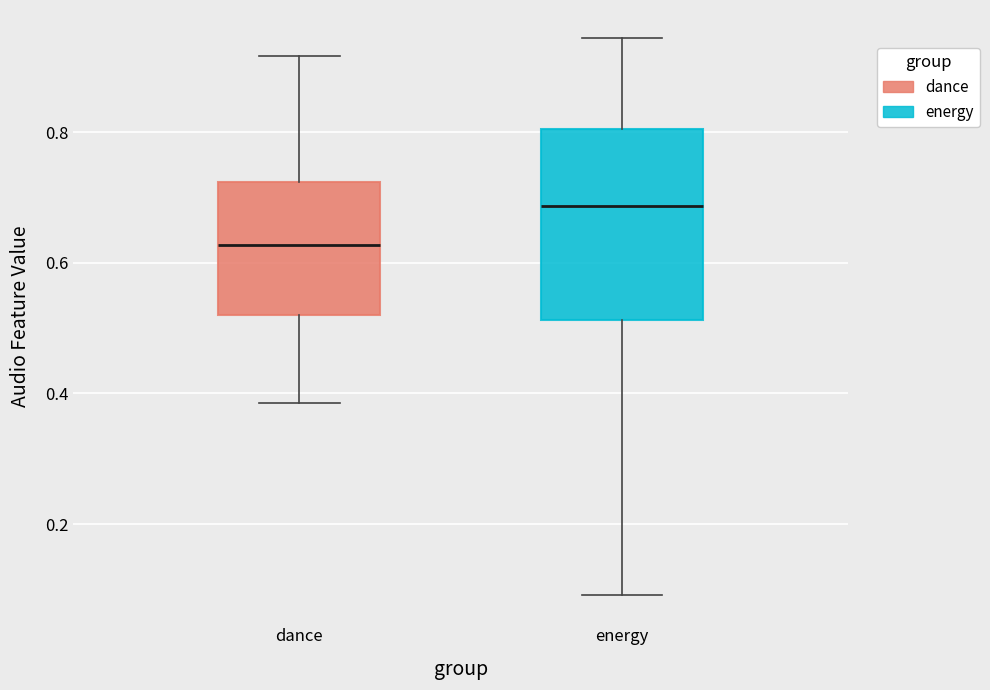

Reading left to right, transcribe this box plot: for each box, give where its median line is, the range the box spans, and where its two whiskers end, as read against the y-axis. The values are not printed on the chart, so give them approximately, as read against the axis.

dance: median 0.62, box 0.52 to 0.72, whiskers 0.38 to 0.92
energy: median 0.68, box 0.52 to 0.80, whiskers 0.10 to 0.94